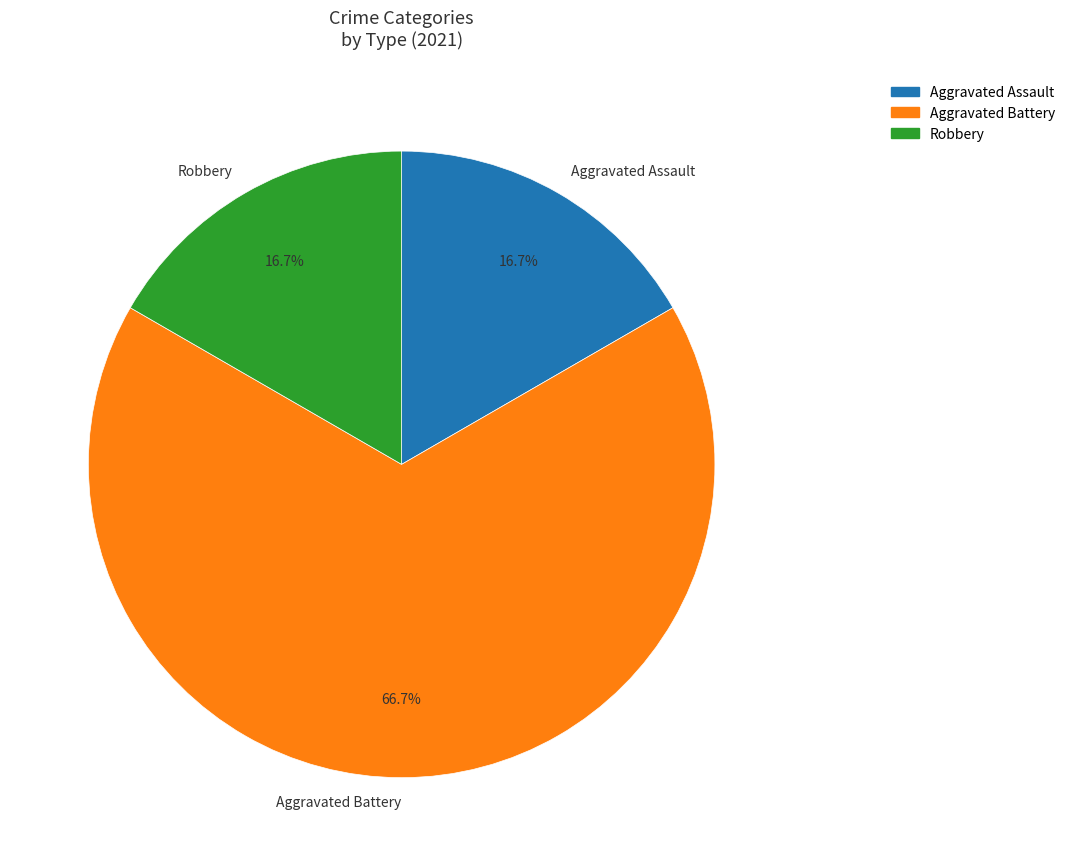

How many slices are in this pie chart?

3